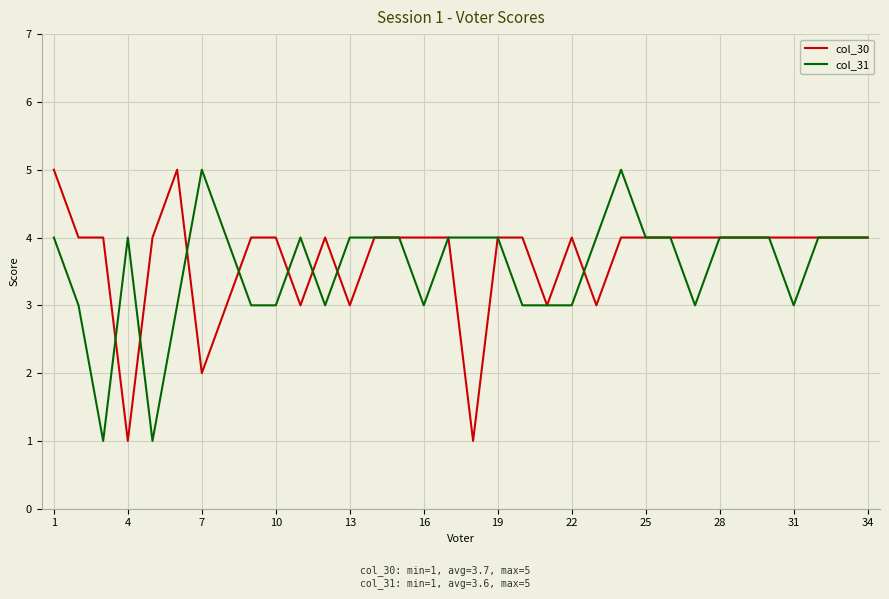

True or false: col_30 and col_31 intersect in this chart.

True